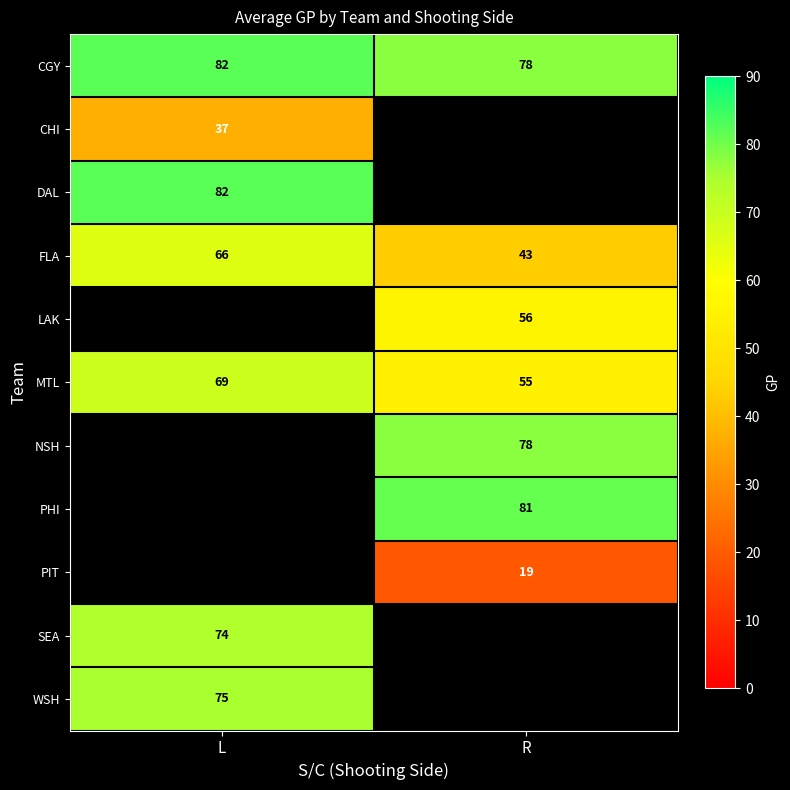

The value of FLA at R is 43. True or false?

True